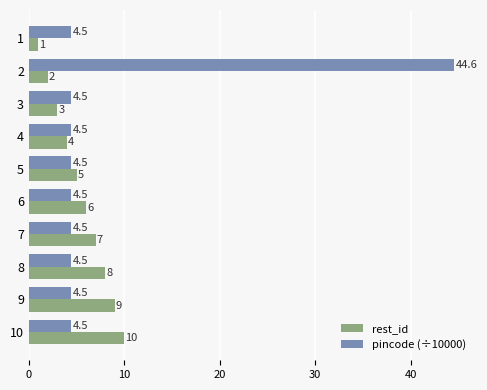

Which series has the widest spread of values?

pincode (÷10000)